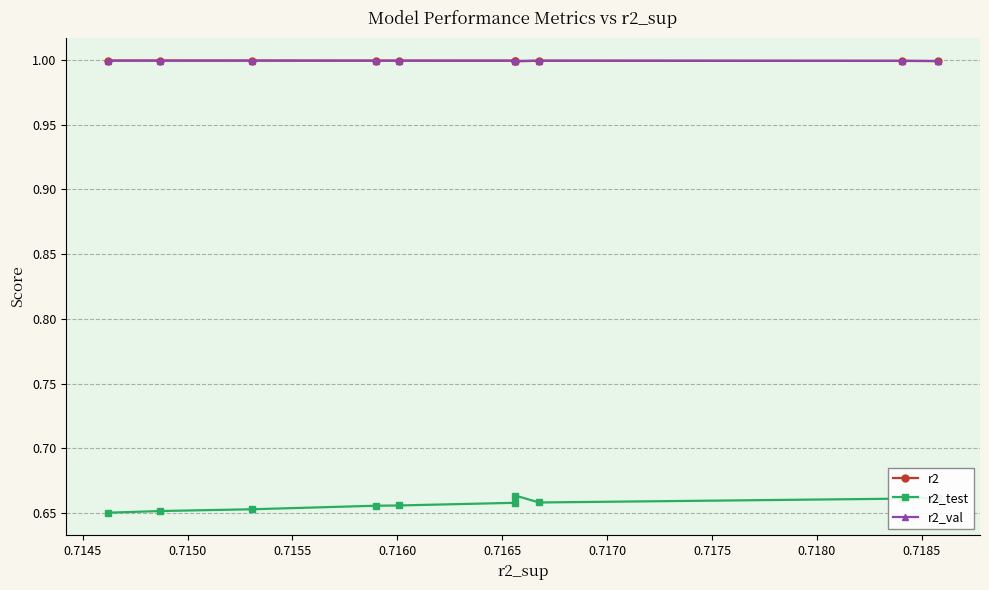

What is the value of the r2_val point at the 5th from the left?

1.0